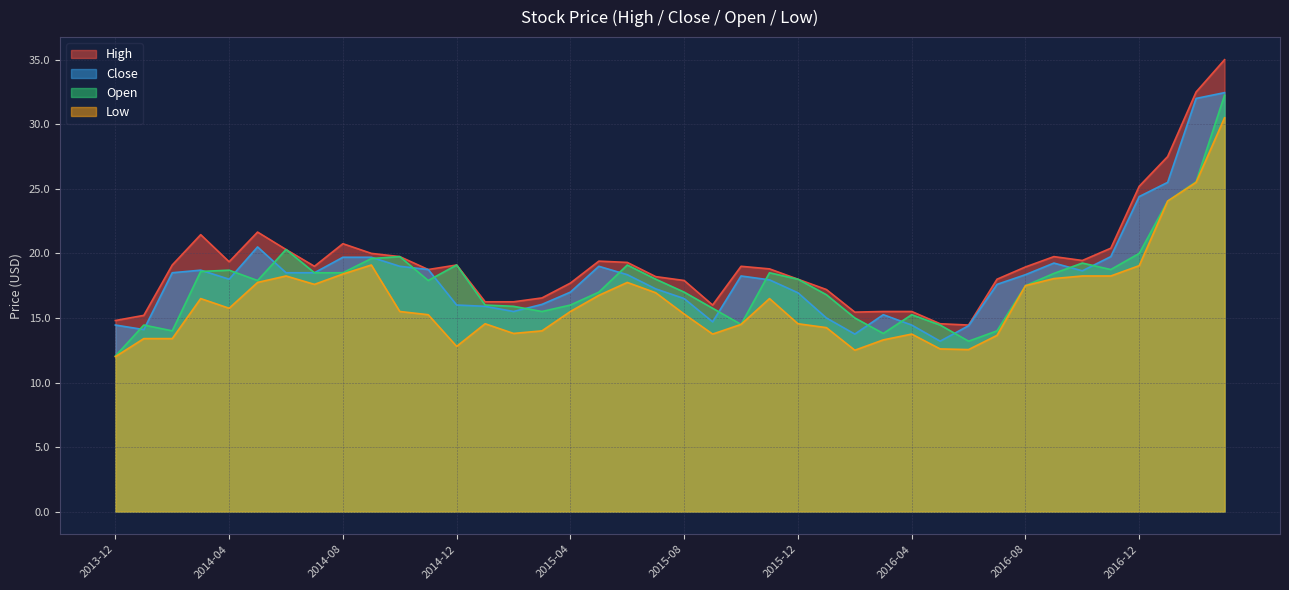

What is the sum of all Close values?

731.8